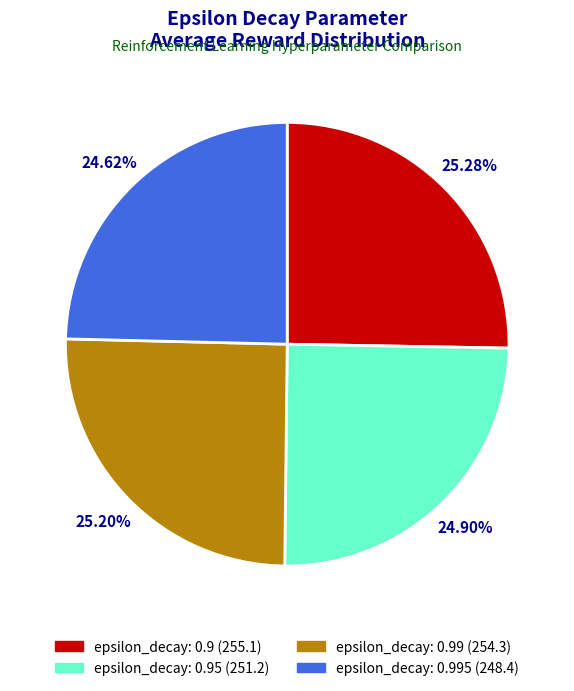

Is there a majority slice in this chart?

No